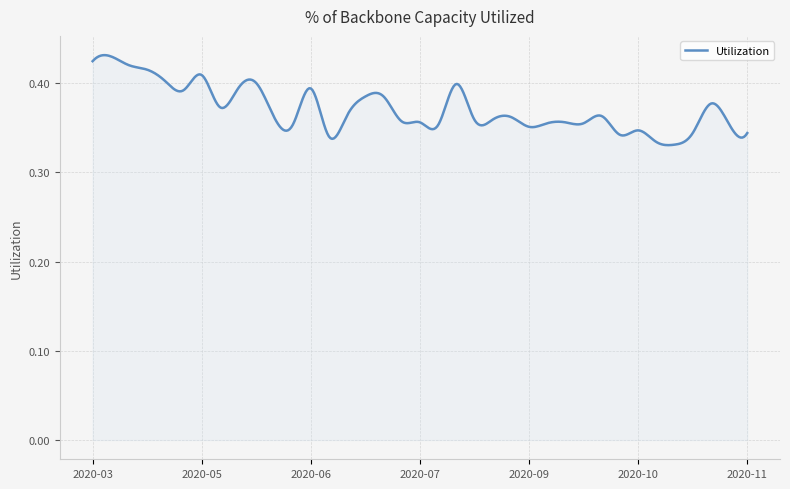

Where is the first local minimum?

2020-04-25